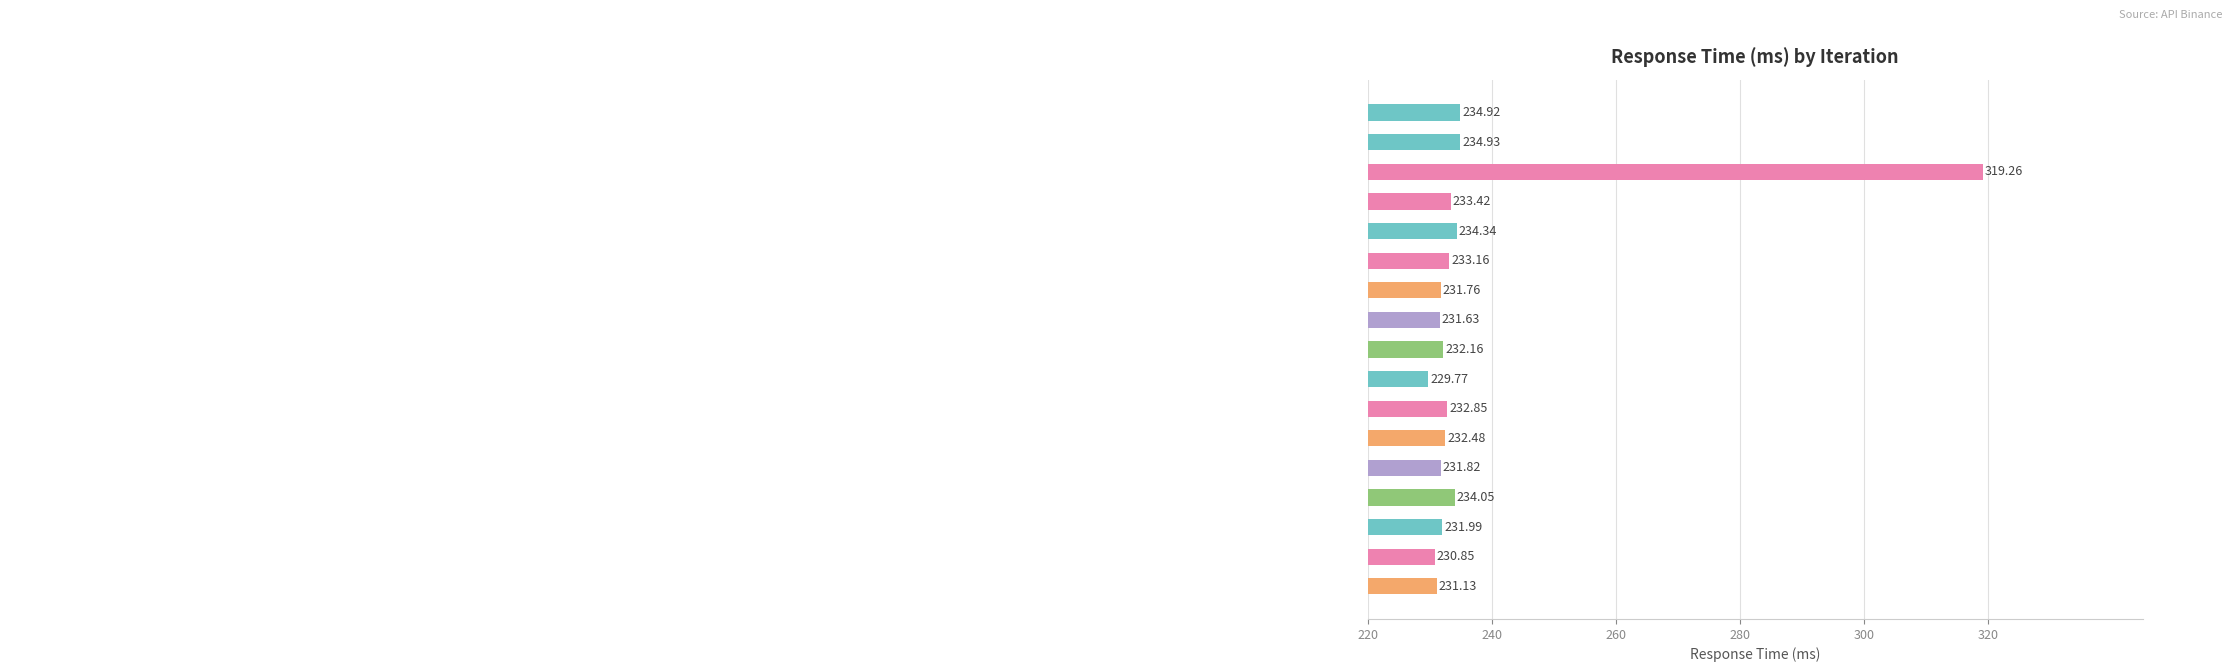

How many values are below 232?

7